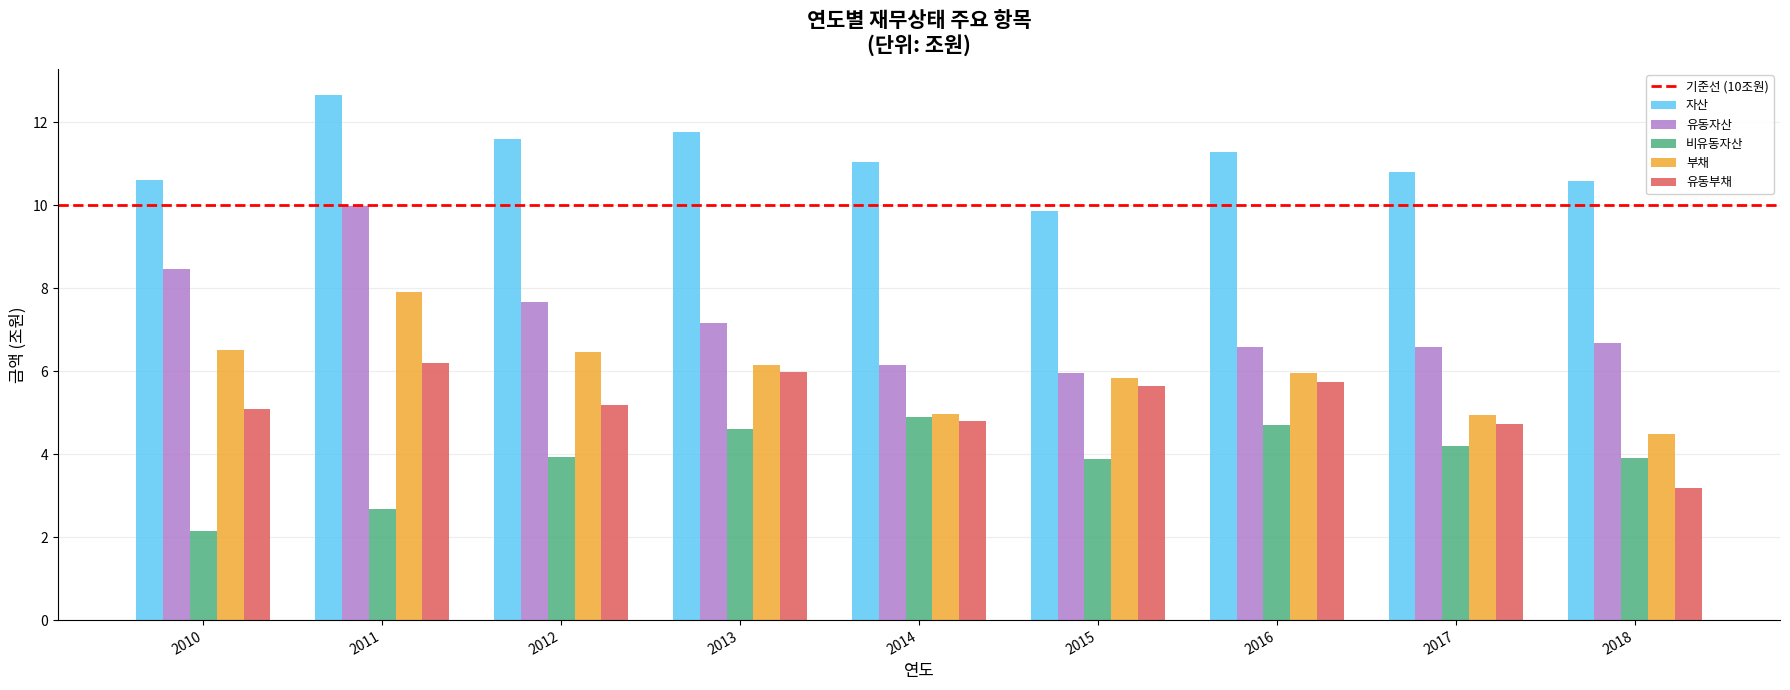

Which series changed the most between 2011 and 2015?

유동자산